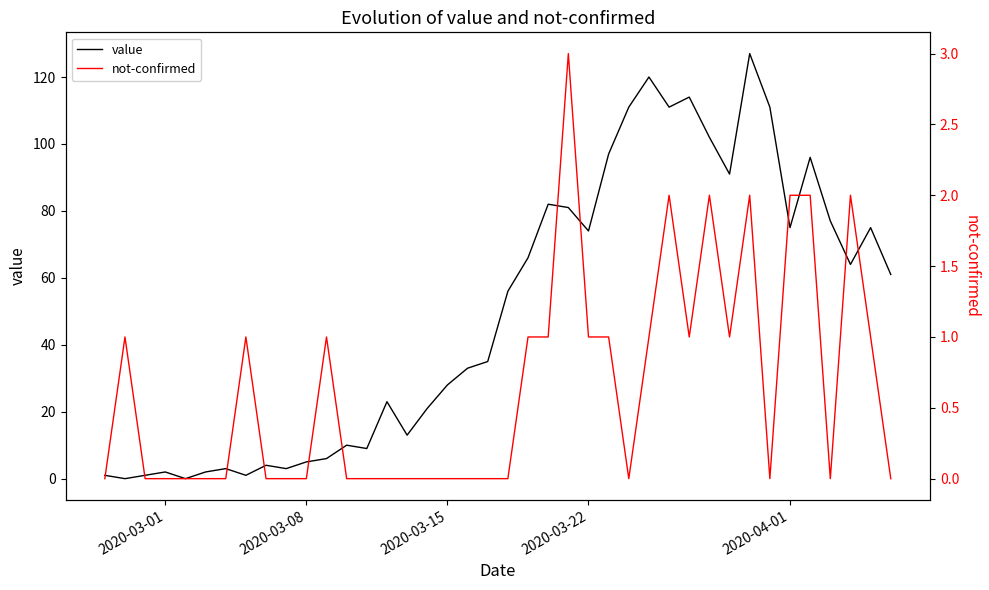

List the series in order of their peak value, lowest first.

not-confirmed, value